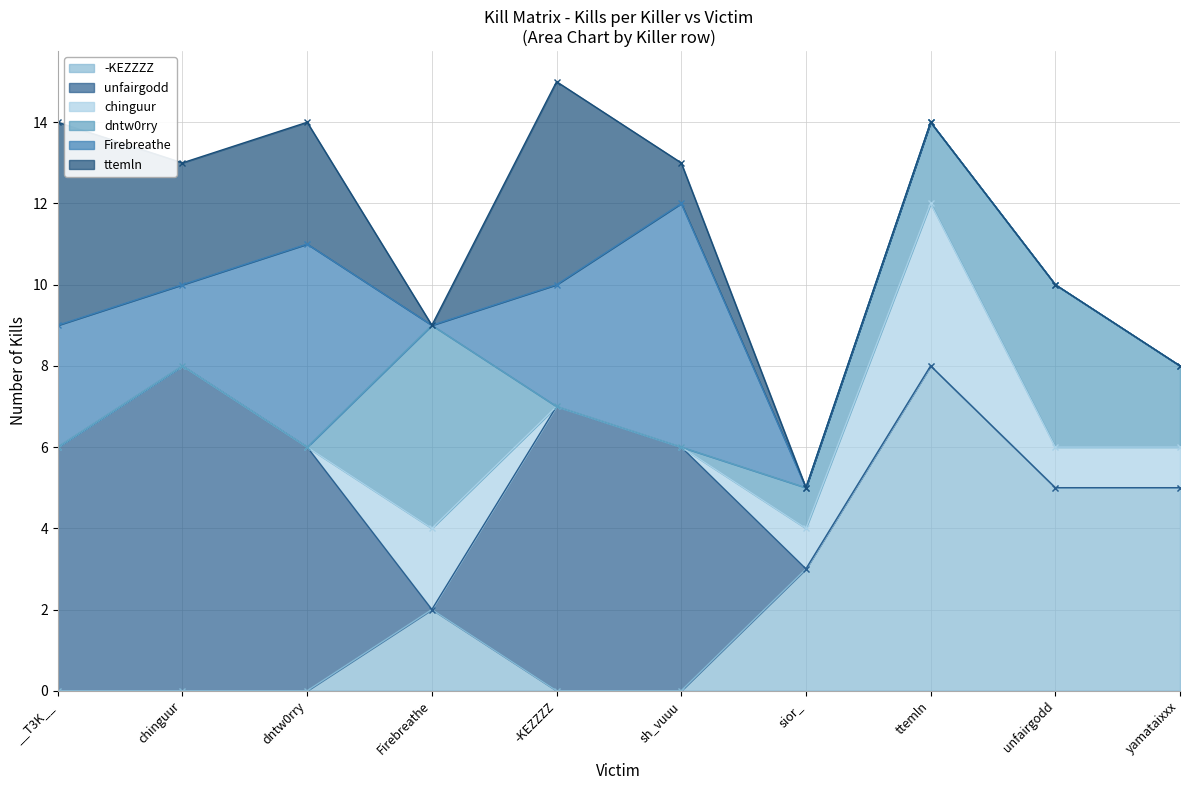

What is the spread (max minus min) of values at yamataixxx?

5